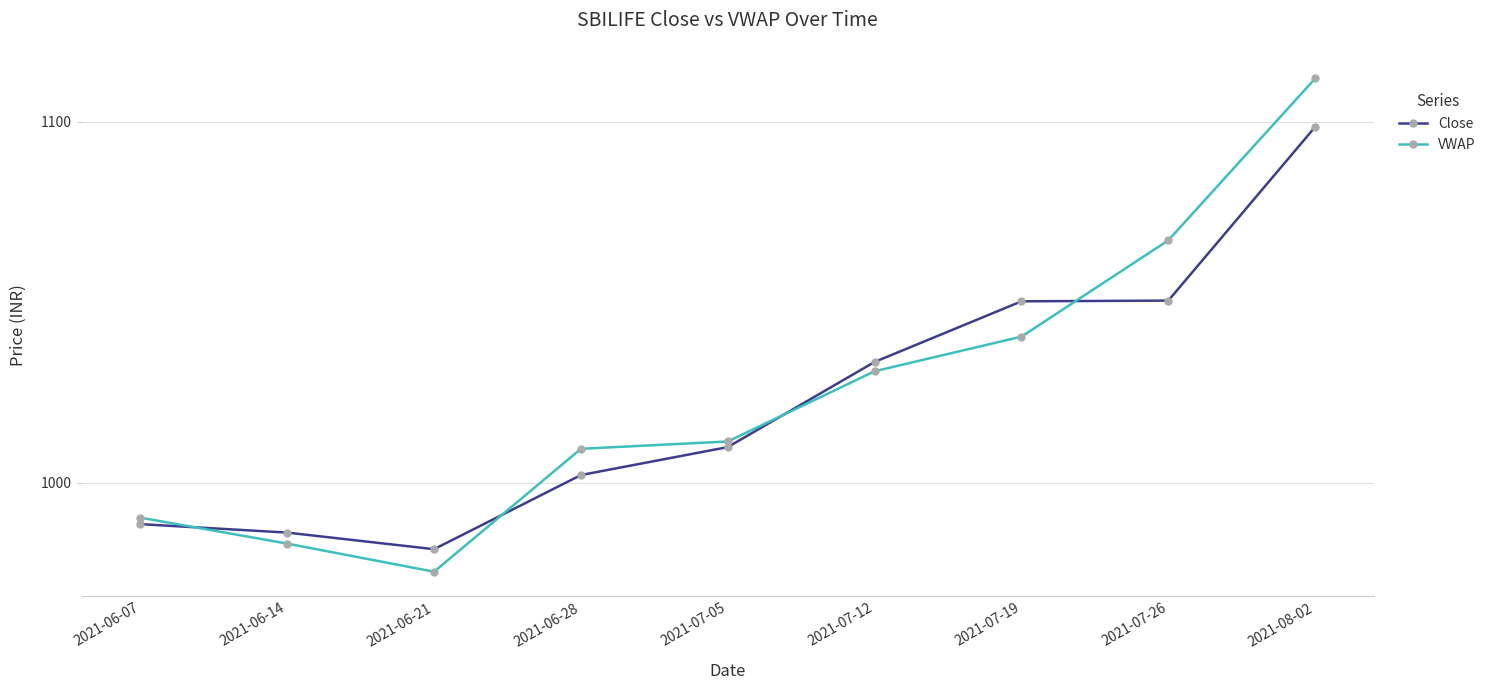

At which label is VWAP closest to 1043?

2021-07-19